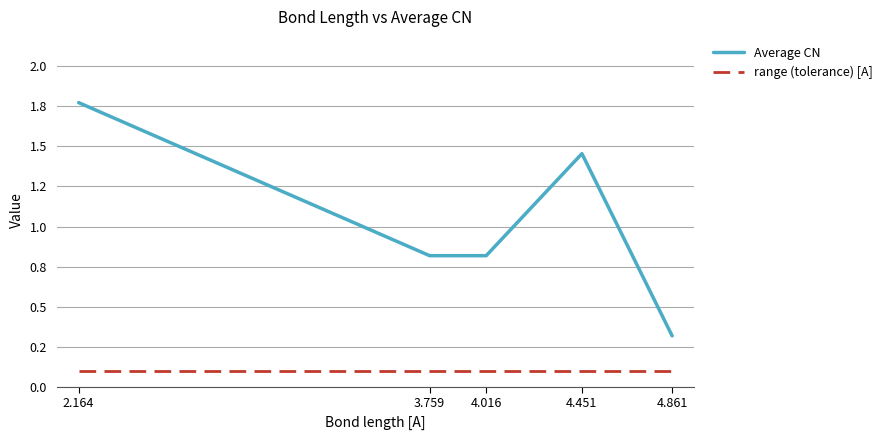

Which series has the largest range (max minus min)?

Average CN